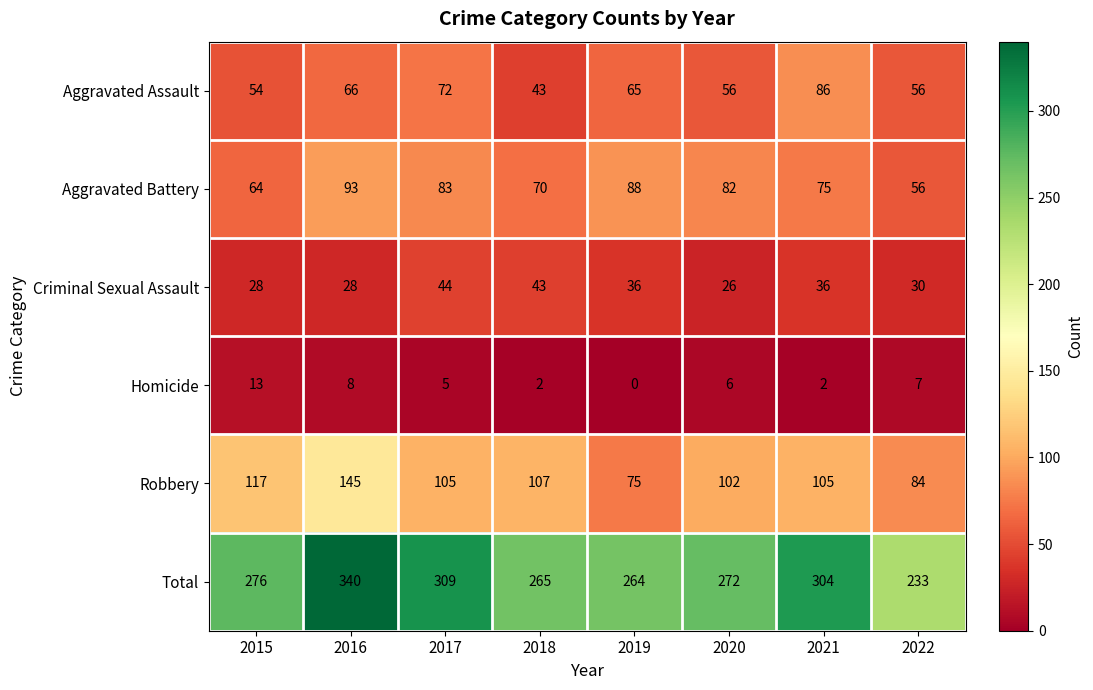

True or false: Criminal Sexual Assault has a value of 28 at 2016.

True